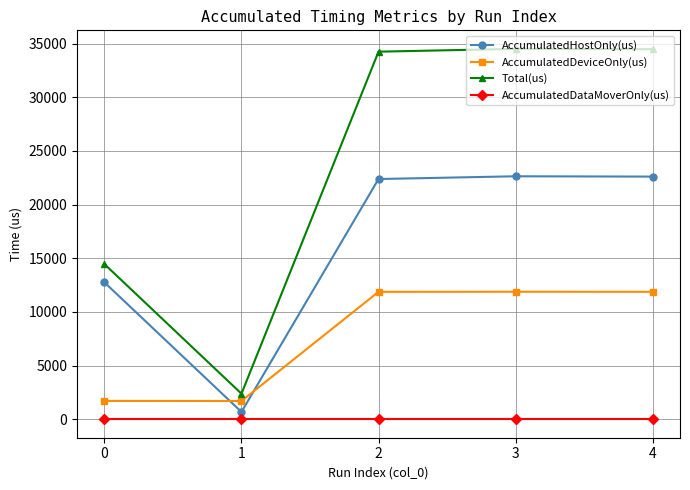

How many values in the AccumulatedHostOnly(us) series are below 22381?

2